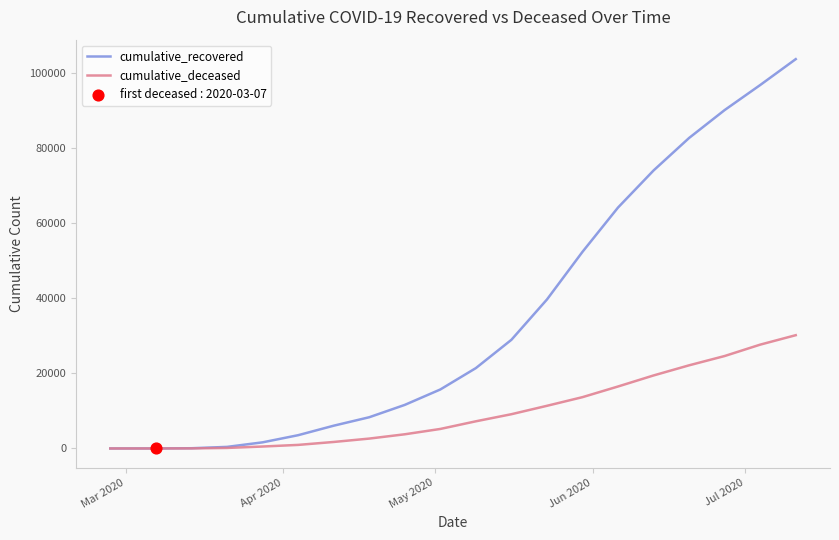

List the series in order of their overall mean, highest first.

cumulative_recovered, cumulative_deceased